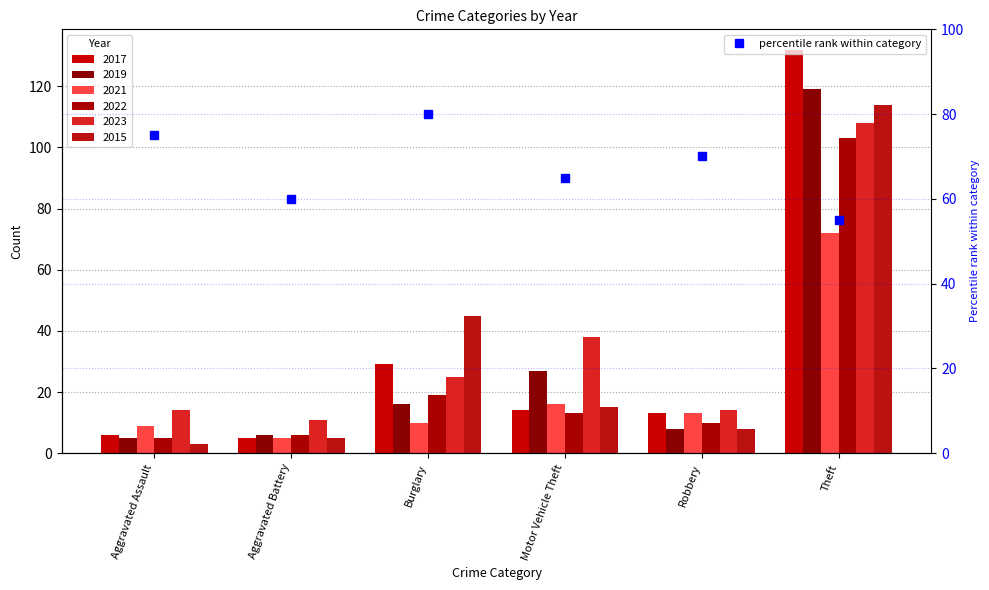

What position from the right is Motor Vehicle Theft?

3